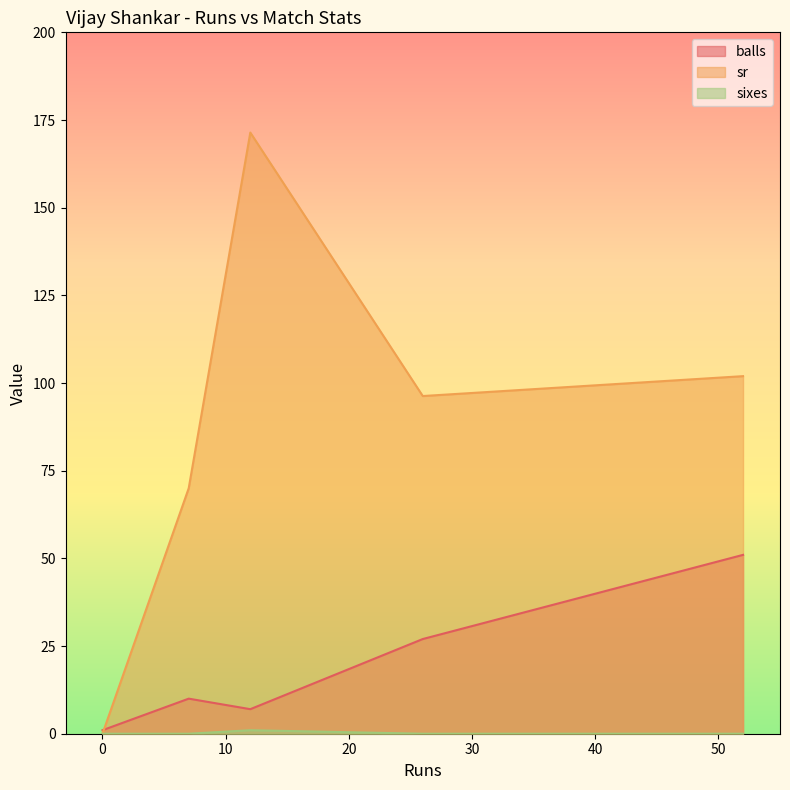

At how many categories does at least one series exceed 149?

1